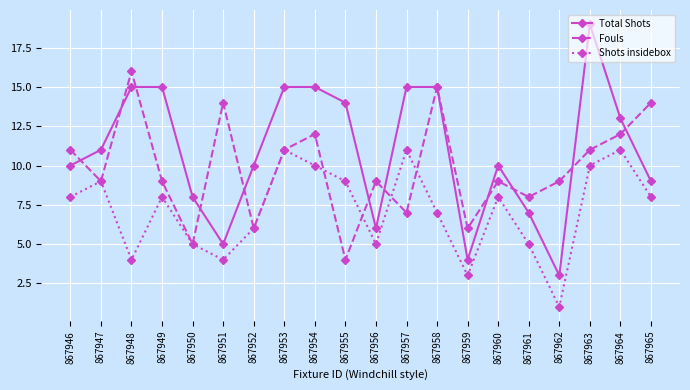

What is the sum of all Total Shots values?

219